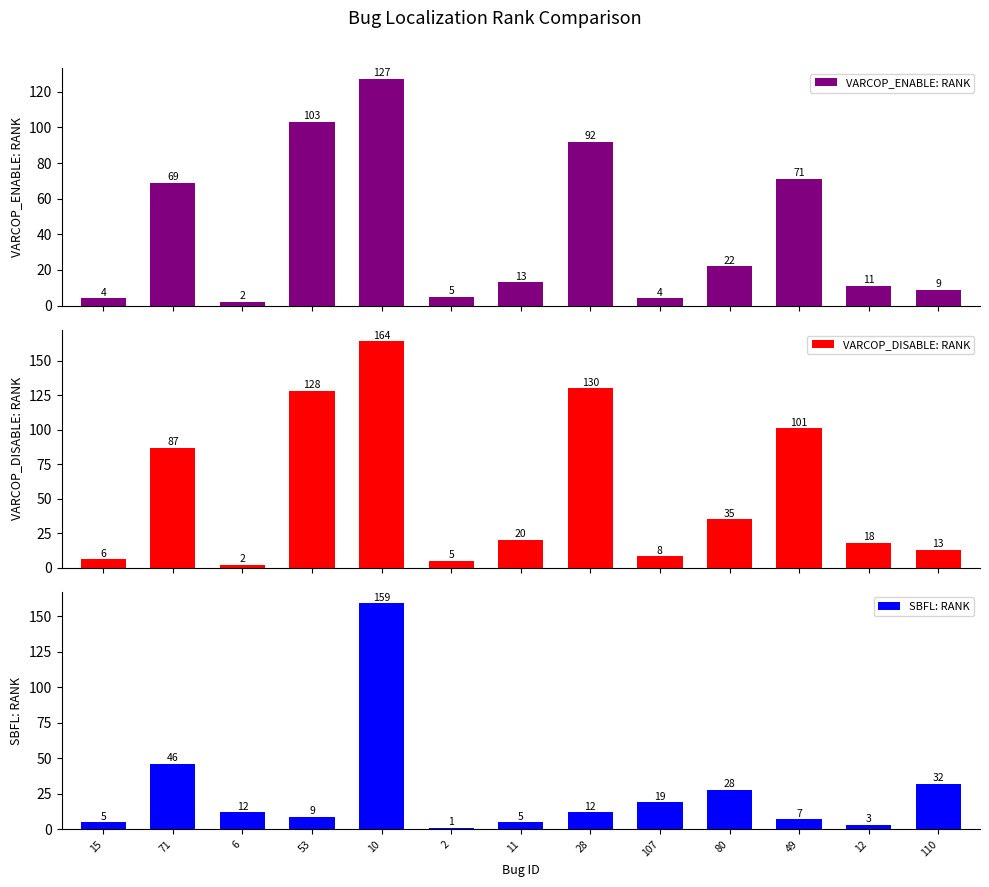

What are all the series names shown in the legend?

VARCOP_ENABLE: RANK, VARCOP_DISABLE: RANK, SBFL: RANK